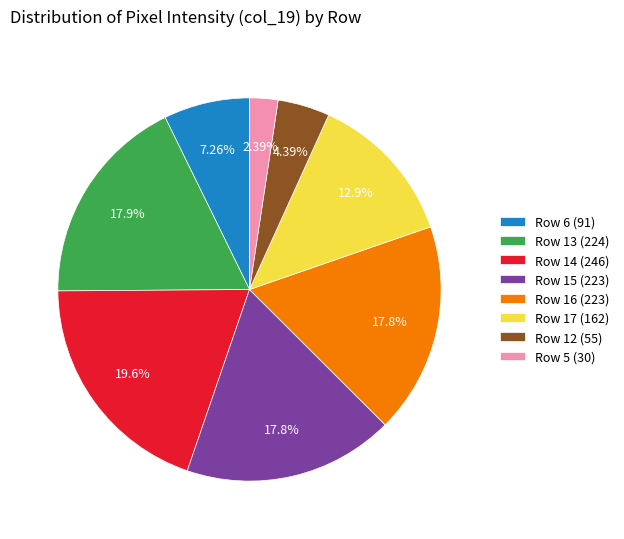

Is there a majority slice in this chart?

No